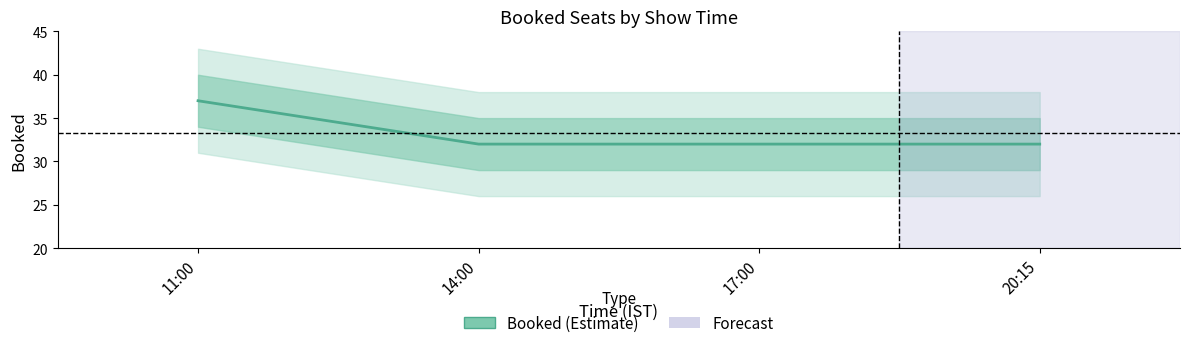

List the labels in order of value, largest first.

11:00, 14:00, 17:00, 20:15